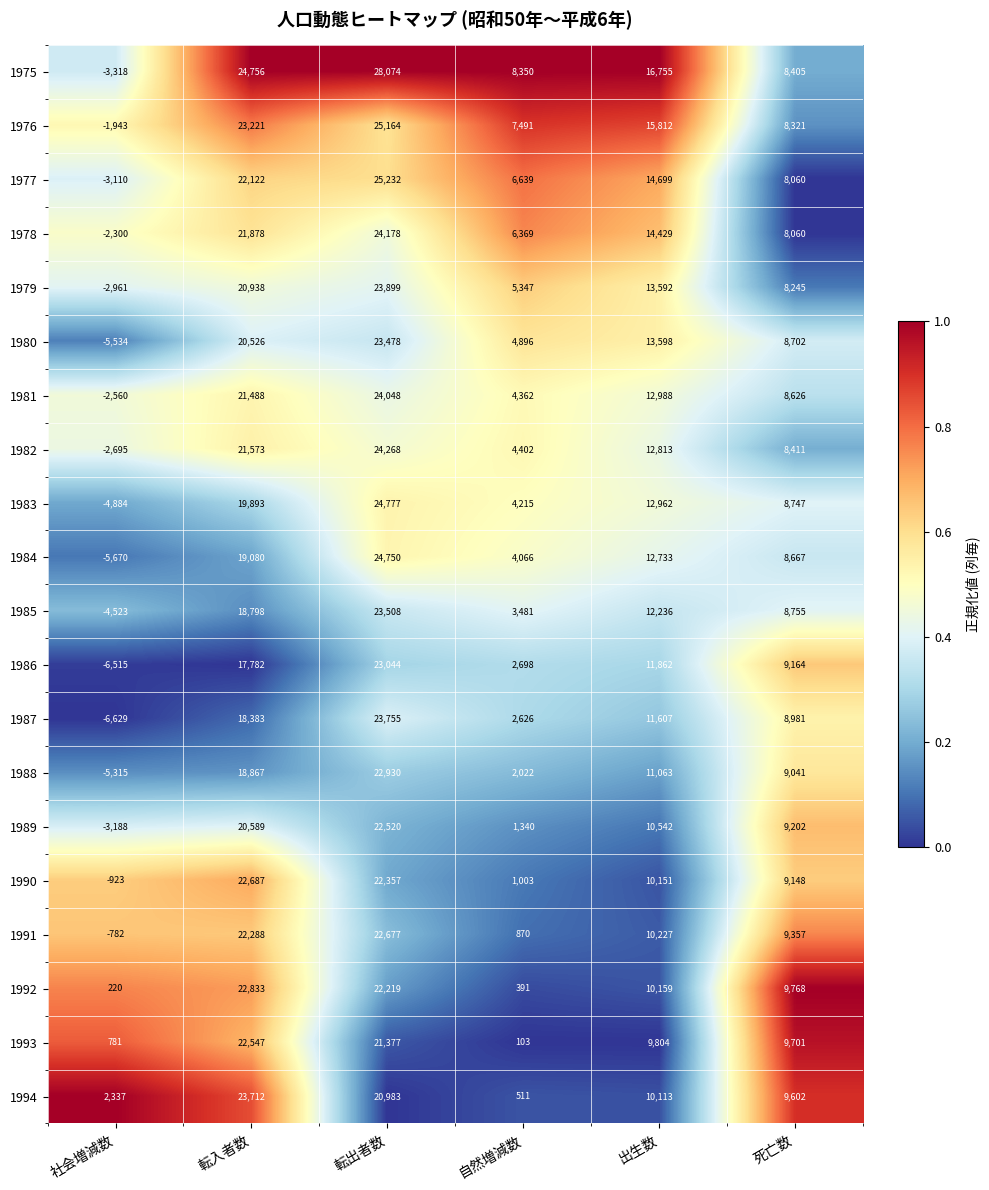

What is the average value of the 1975 series?

13837